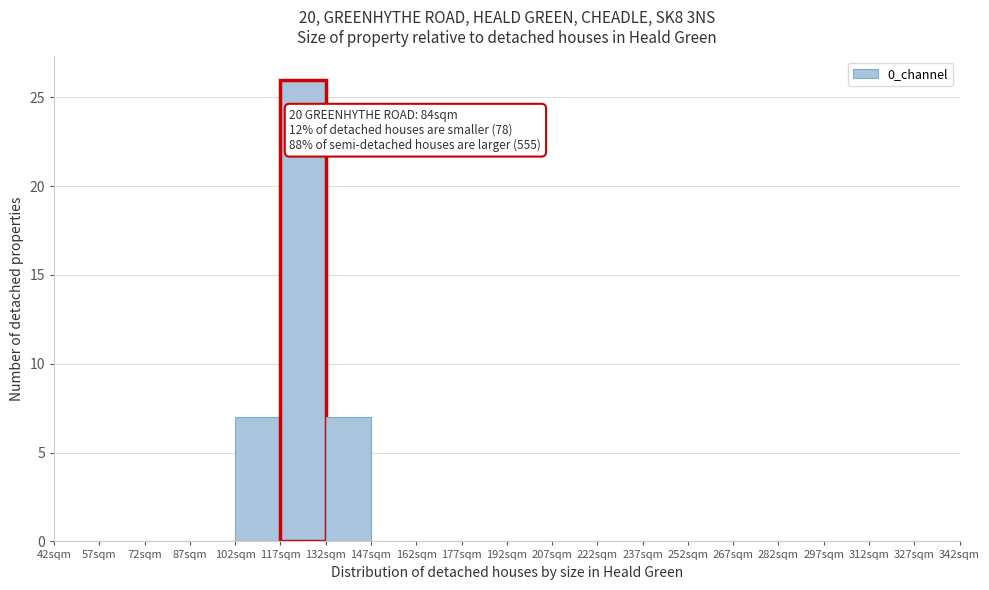

Over which range of the x-axis is the bar tallest?

117 to 132